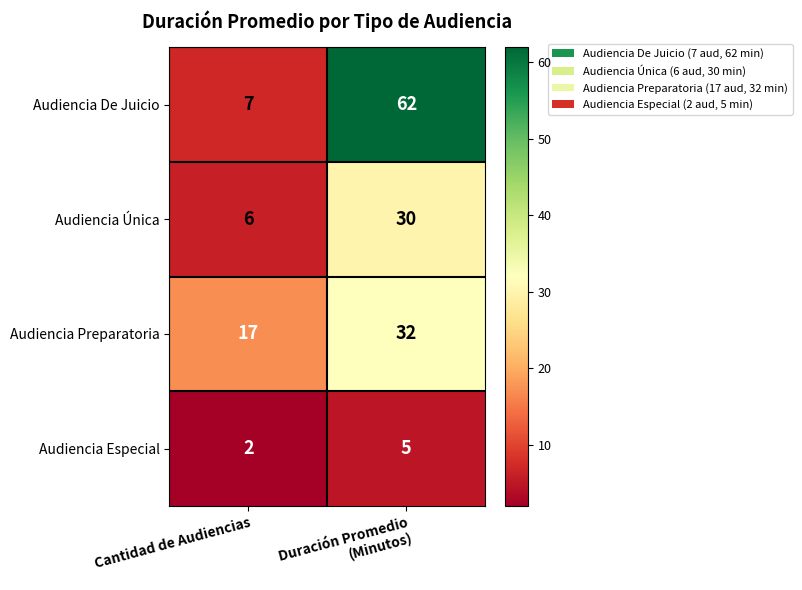

At which category does the chart reach its minimum across all series?

Cantidad de Audiencias